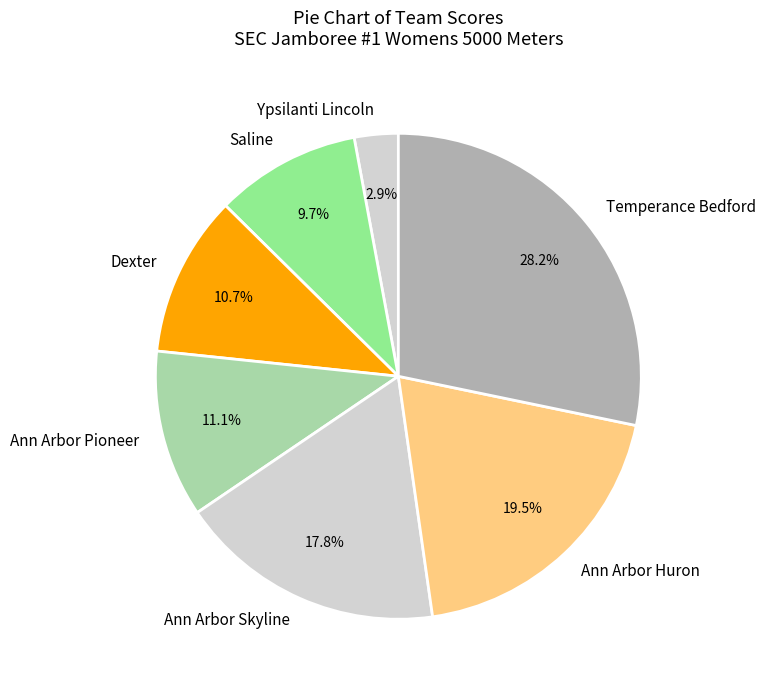

Is it true that Ann Arbor Pioneer is 11% of the pie?

True